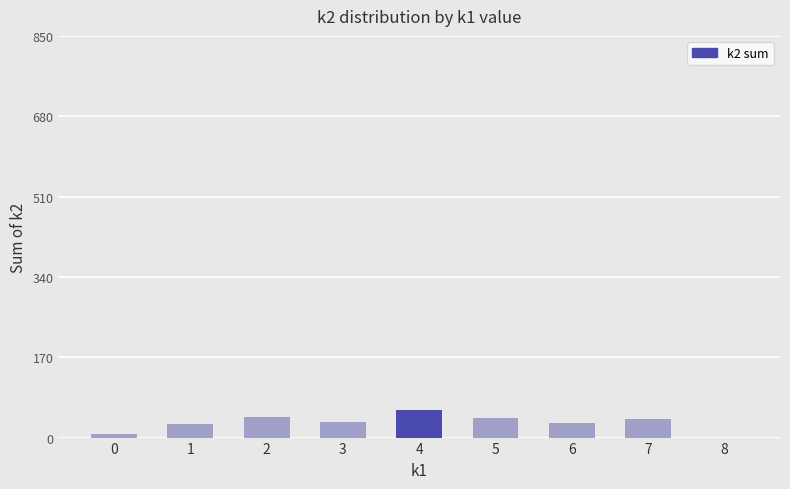

What is the maximum value shown in the chart?

59